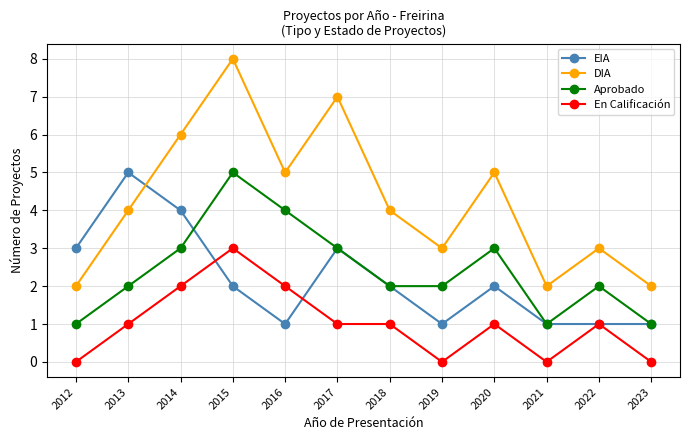

Reading right to left, what are all the values shown in this chart?

EIA: 1	1	1	2	1	2	3	1	2	4	5	3
DIA: 2	3	2	5	3	4	7	5	8	6	4	2
Aprobado: 1	2	1	3	2	2	3	4	5	3	2	1
En Calificación: 0	1	0	1	0	1	1	2	3	2	1	0